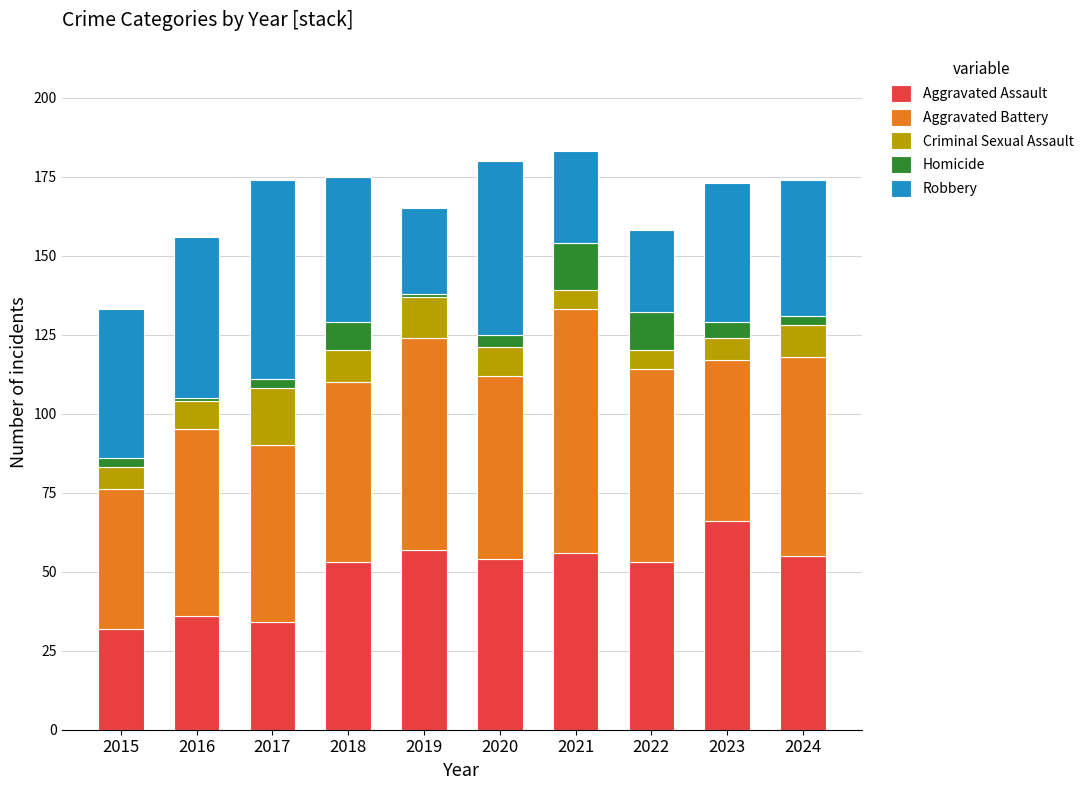

What is the difference between the maximum and second lowest values in the Aggravated Assault series?

32